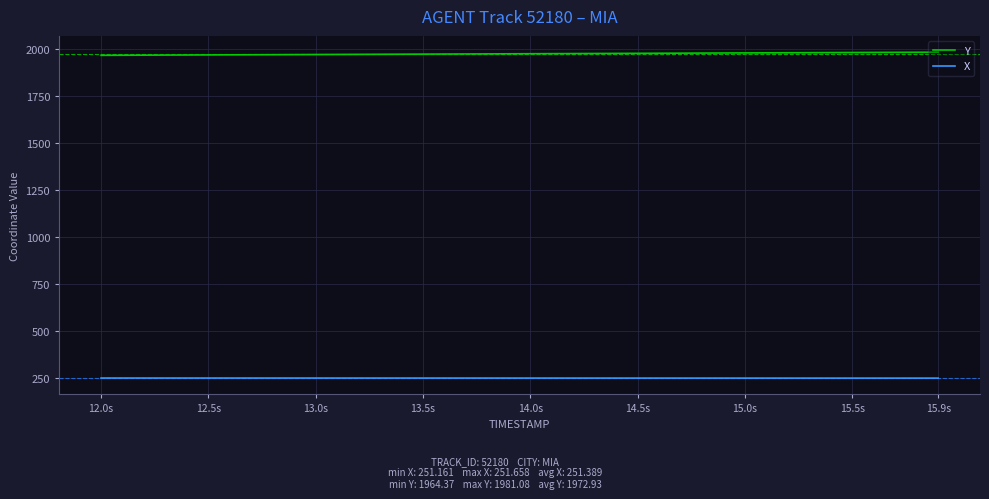

At how many categories does at least one series exceed 1729?

40